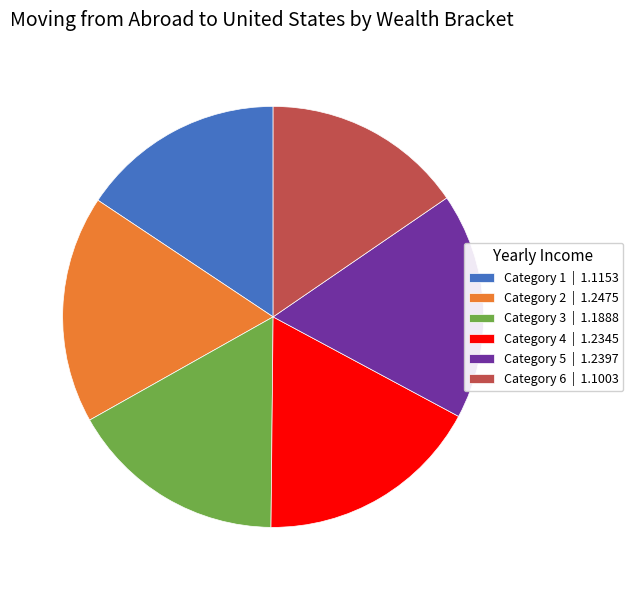

True or false: Category 2 | 1.2475 accounts for 31% of the total.

False